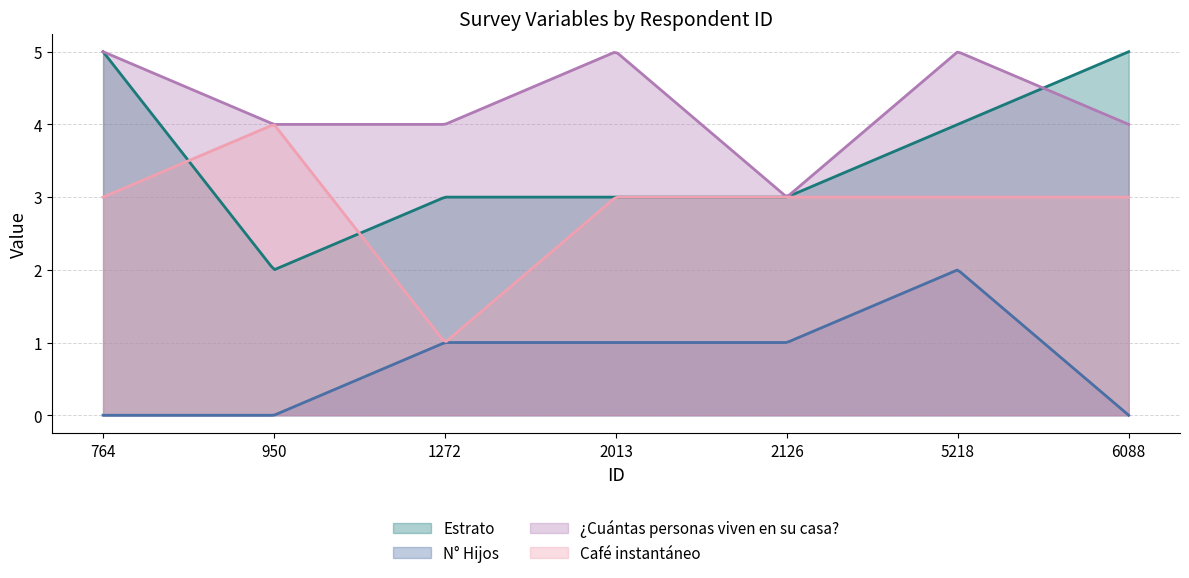

True or false: Café instantáneo has a value of 4 at 2126.

False